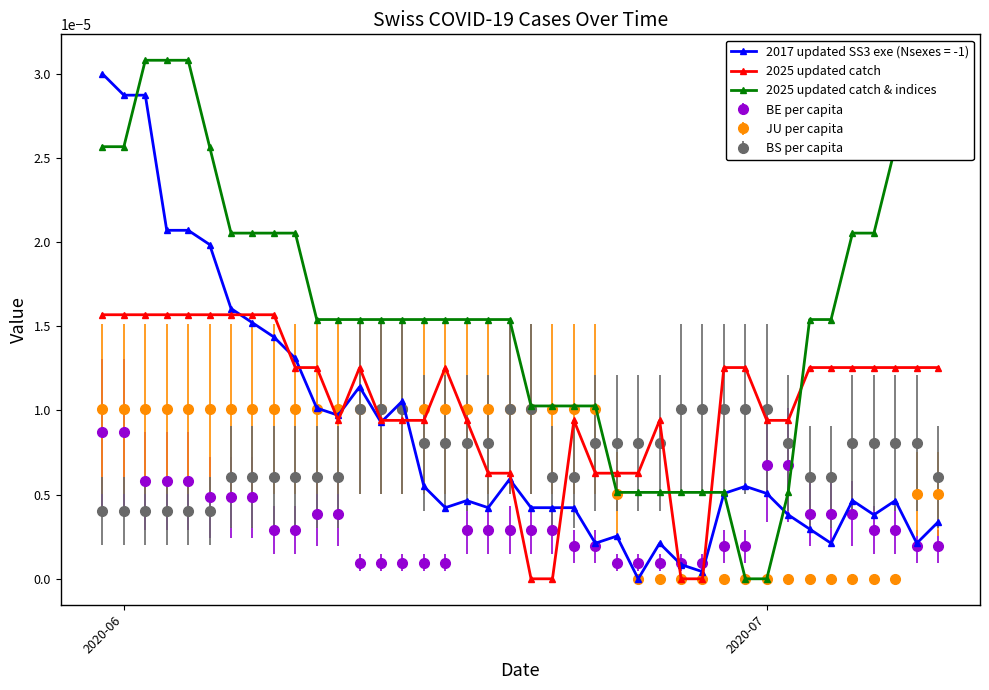

Which series has the largest total across all categories?

2025 updated catch & indices